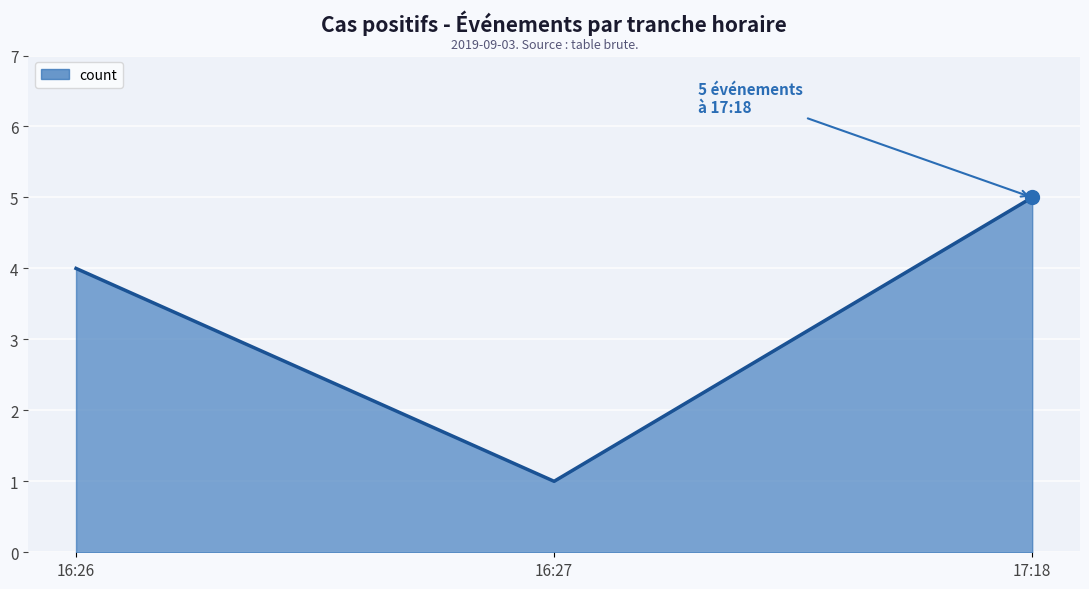

What is the greatest value displayed?

5